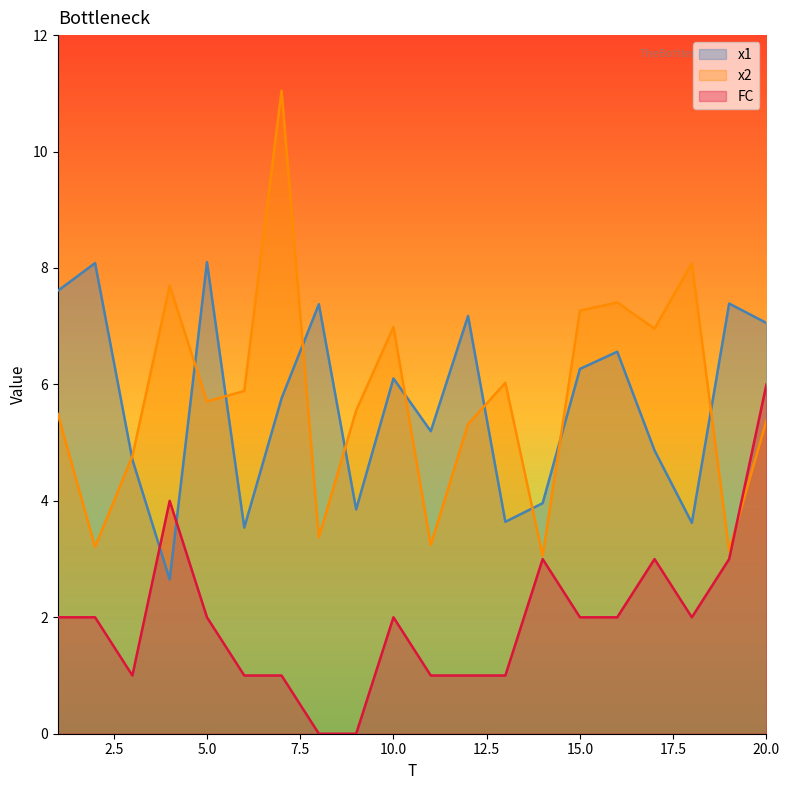

How many lines are shown in the chart?

3